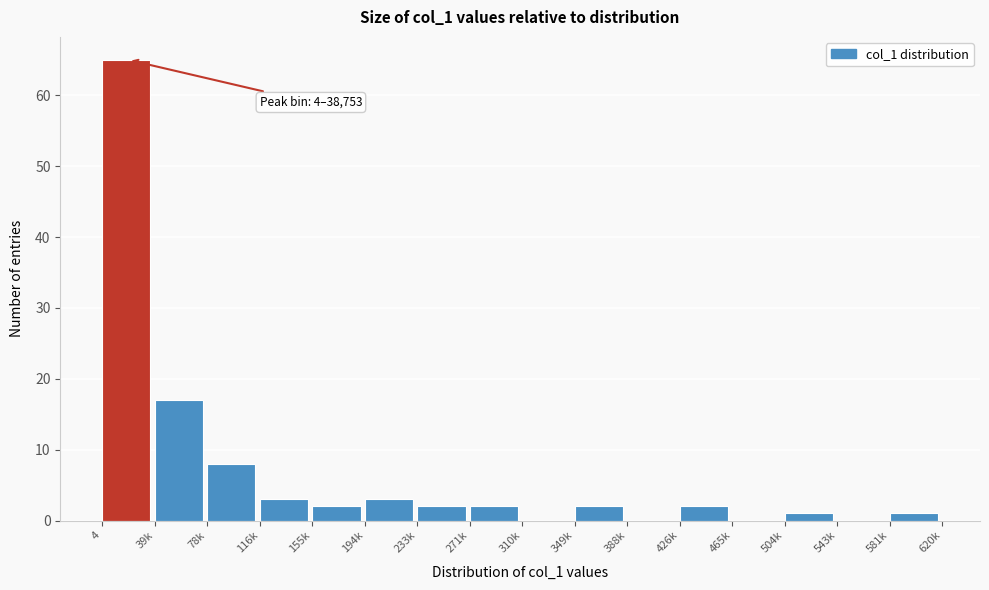

Reading left to right, transcribe all the data shown in this chart.

4=65	39k=17	78k=8	116k=3	155k=2	194k=3	233k=2	271k=2	310k=0	349k=2	388k=0	426k=2	465k=0	504k=1	543k=0	581k=1